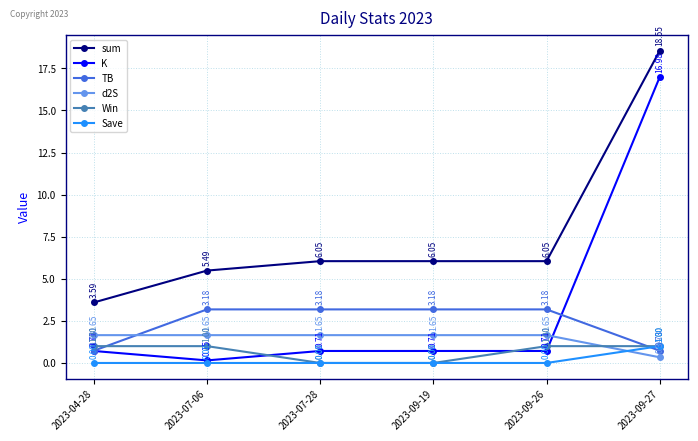

At how many categories does at least one series exceed 13?

1